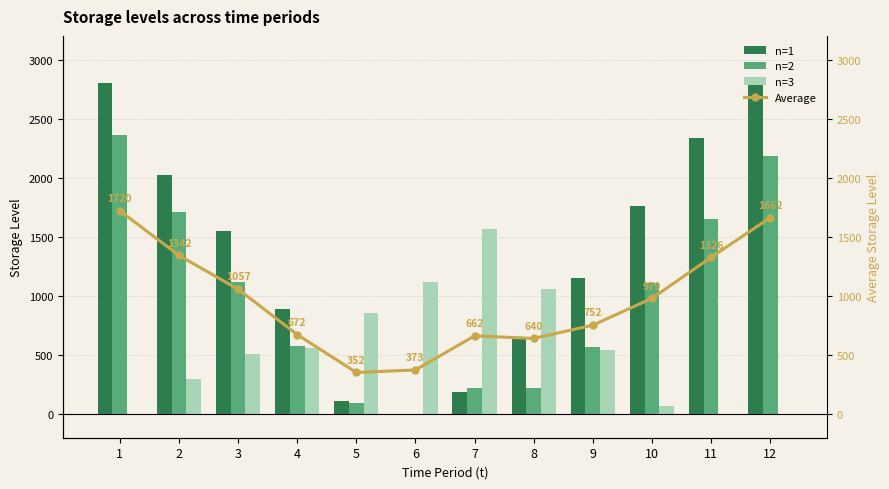

Reading right to left, what are all the values shown in this chart?

n=1: 12=2800.0	11=2332.2	10=1763.2	9=1149.4	8=640.6	7=190.9	6=0.0	5=107.5	4=885.3	3=1549.6	2=2022.2	1=2800.0
n=2: 12=2186.8	11=1646.8	10=1106.8	9=566.8	8=224.5	7=224.5	6=0.0	5=90.7	4=574.8	3=1114.4	2=1709.6	1=2360.3
n=3: 12=0.0	11=0.0	10=67.0	9=541.0	8=1055.5	7=1570.1	6=1120.1	5=858.9	4=557.2	3=507.6	2=294.3	1=0.0
Average: 12=1662.3	11=1326.3	10=979.0	9=752.4	8=640.2	7=661.8	6=373.4	5=352.4	4=672.4	3=1057.2	2=1342.0	1=1720.1